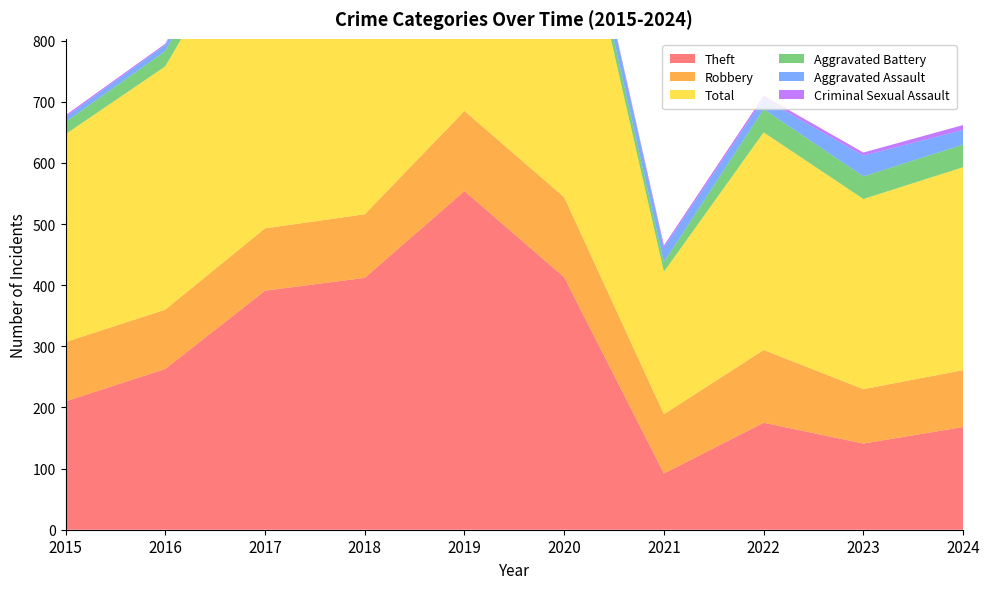

Reading left to right, list all the values displayed in this chart.

Theft: 2015=210	2016=263	2017=391	2018=412	2019=554	2020=413	2021=92	2022=175	2023=141	2024=168
Robbery: 2015=97	2016=97	2017=102	2018=104	2019=131	2020=131	2021=97	2022=119	2023=89	2024=93
Total: 2015=340	2016=398	2017=544	2018=562	2019=730	2020=594	2021=233	2022=356	2023=311	2024=332
Aggravated Battery: 2015=20	2016=25	2017=33	2018=30	2019=25	2020=24	2021=16	2022=38	2023=37	2024=37
Aggravated Assault: 2015=8	2016=10	2017=16	2018=14	2019=19	2020=26	2021=23	2022=17	2023=34	2024=24
Criminal Sexual Assault: 2015=3	2016=2	2017=1	2018=1	2019=0	2020=0	2021=4	2022=5	2023=5	2024=8